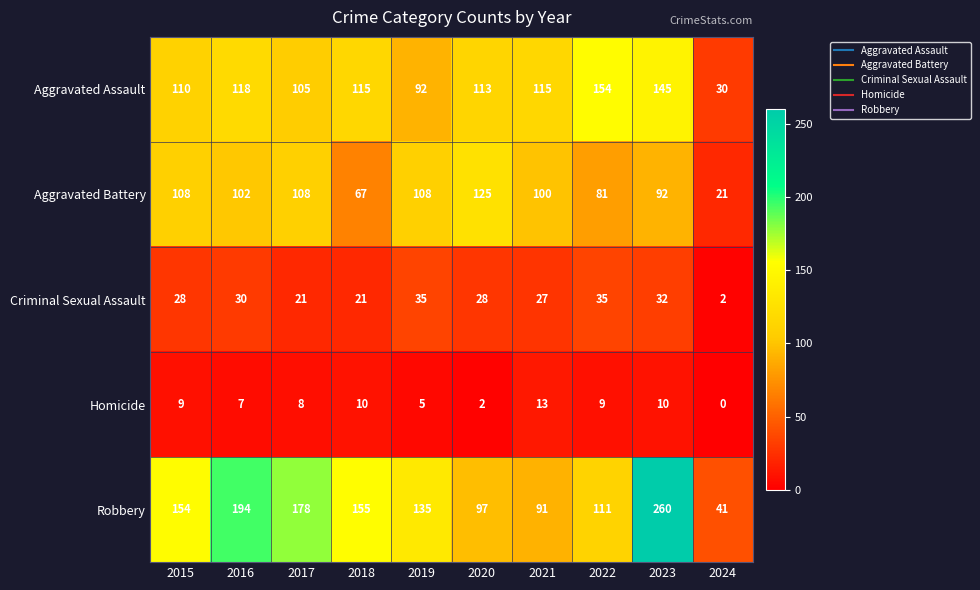

What is the difference between the highest and lowest values at 2020?

123